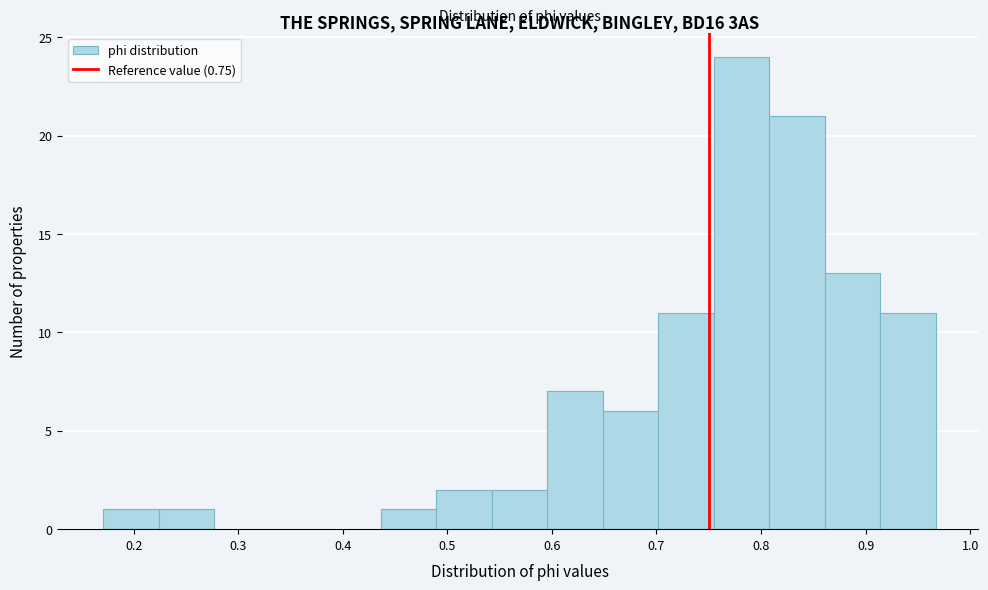

What is the height of the bar covering 0.65 to 0.70 on the x-axis? Neither the bar edges nor the heights are printed on the chart, so give them approximately, as read against the axes.

6